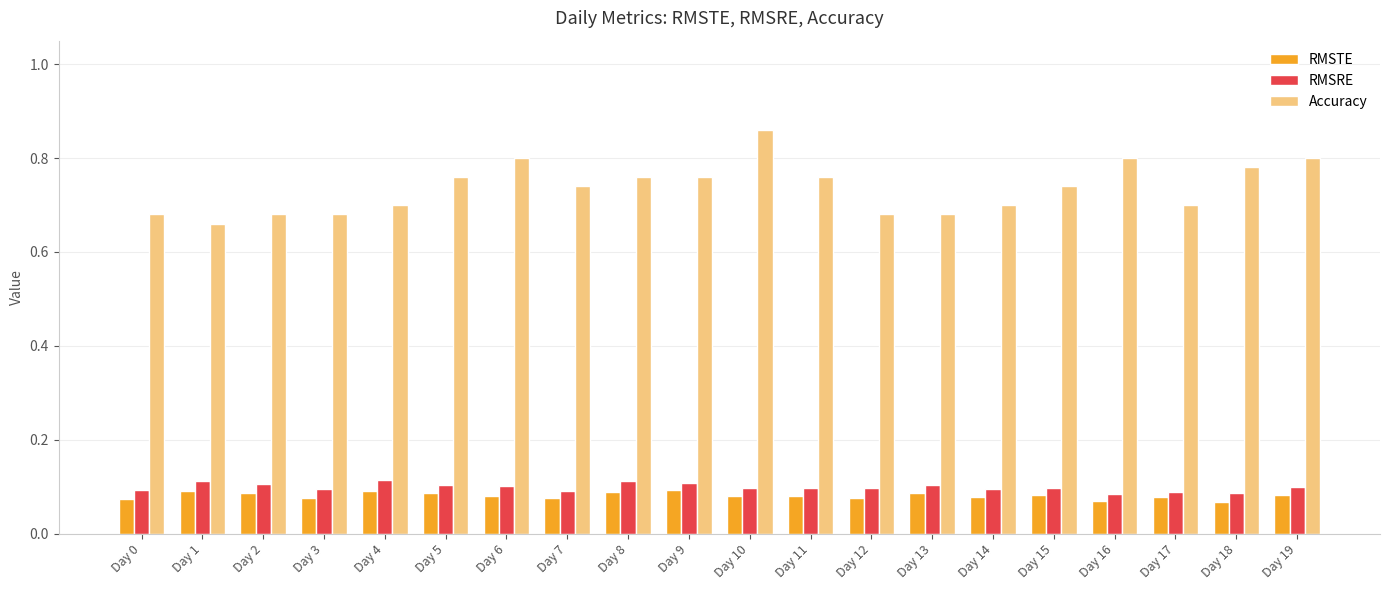

What are all the series names shown in the legend?

RMSTE, RMSRE, Accuracy